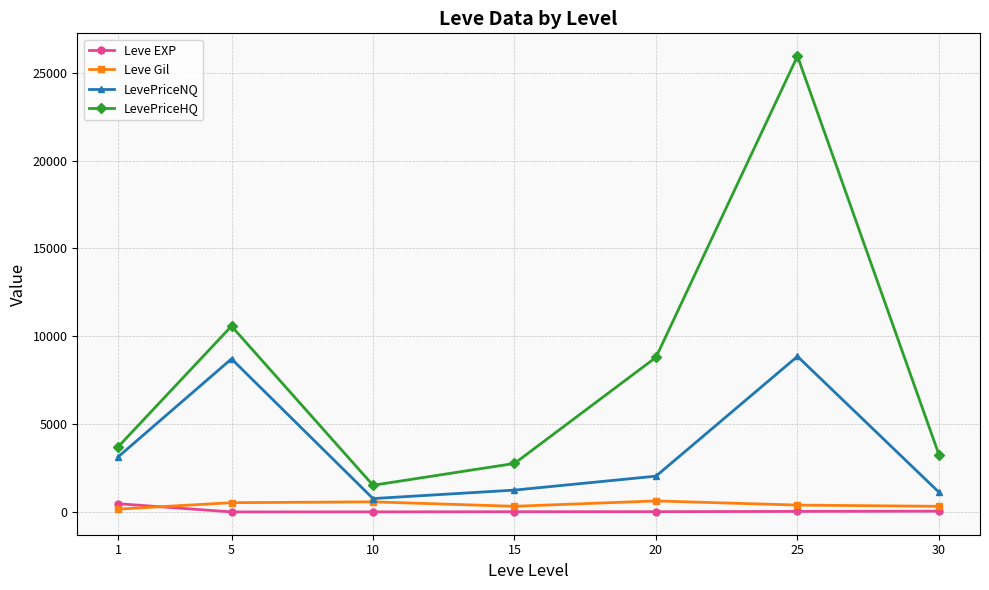

True or false: Leve Gil has more than 1 points higher than both neighbors.

True